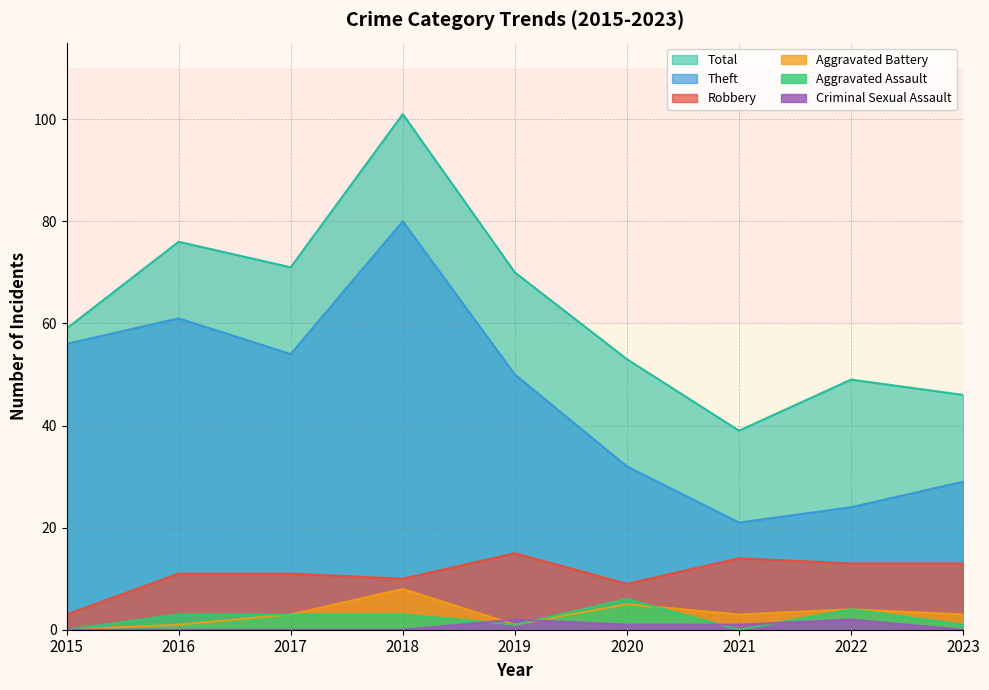

Rank the series at 2021 from highest to lowest value.

Total, Theft, Robbery, Aggravated Battery, Criminal Sexual Assault, Aggravated Assault